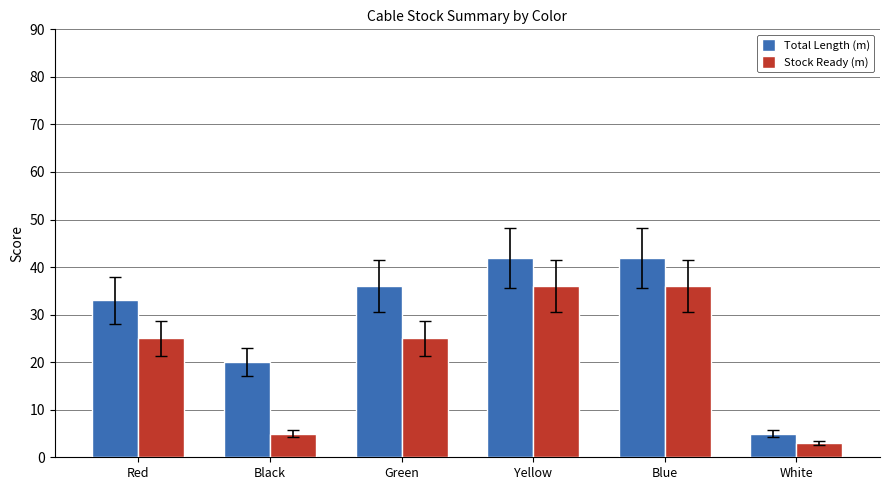

What is the total value across all series at Red?

58